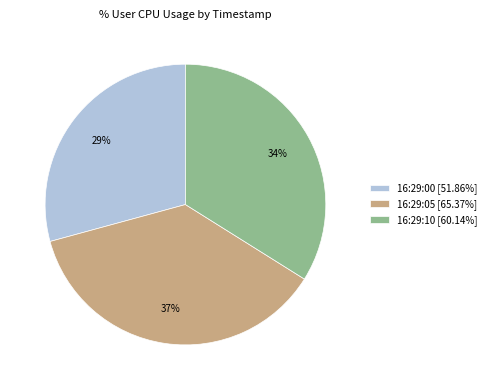

What is the ratio of the value at 16:29:00 [51.86%] to the value at 16:29:10 [60.14%]?

0.9